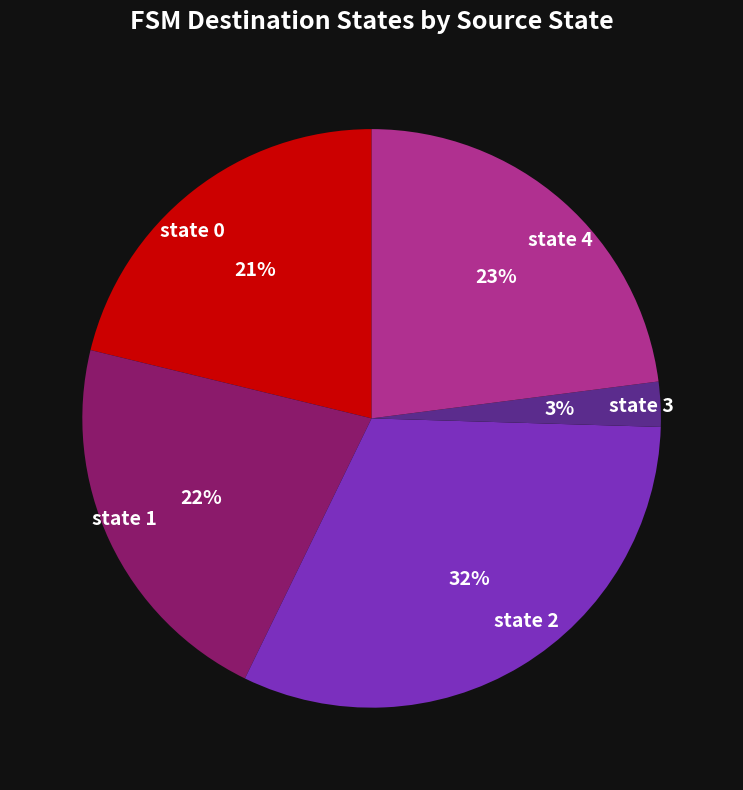

Is there any slice that represents more than half of the pie?

No